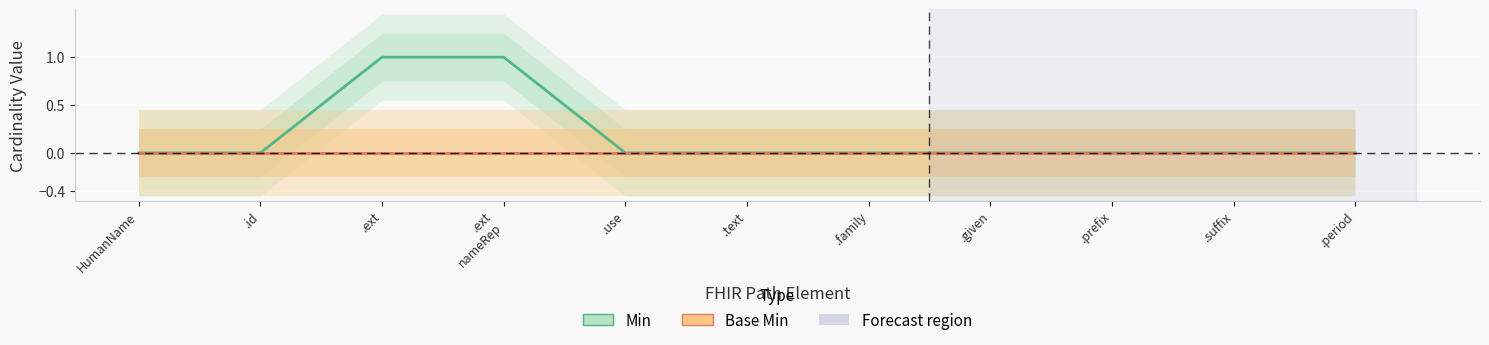

Reading left to right, what are all the values shown in this chart?

Min: HumanName=0	.id=0	.ext=1	.ext
nameRep=1	.use=0	.text=0	.family=0	.given=0	.prefix=0	.suffix=0	.period=0
Base Min: HumanName=0	.id=0	.ext=0	.ext
nameRep=0	.use=0	.text=0	.family=0	.given=0	.prefix=0	.suffix=0	.period=0